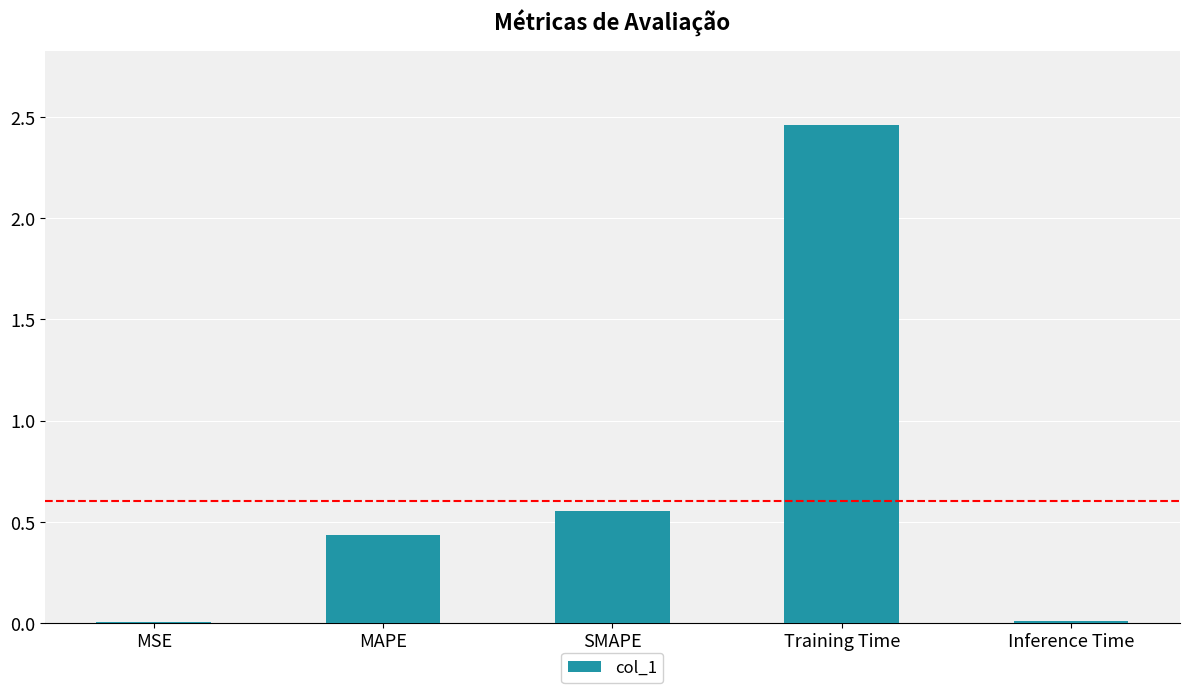

True or false: the data shows 0.0 at Inference Time.

True